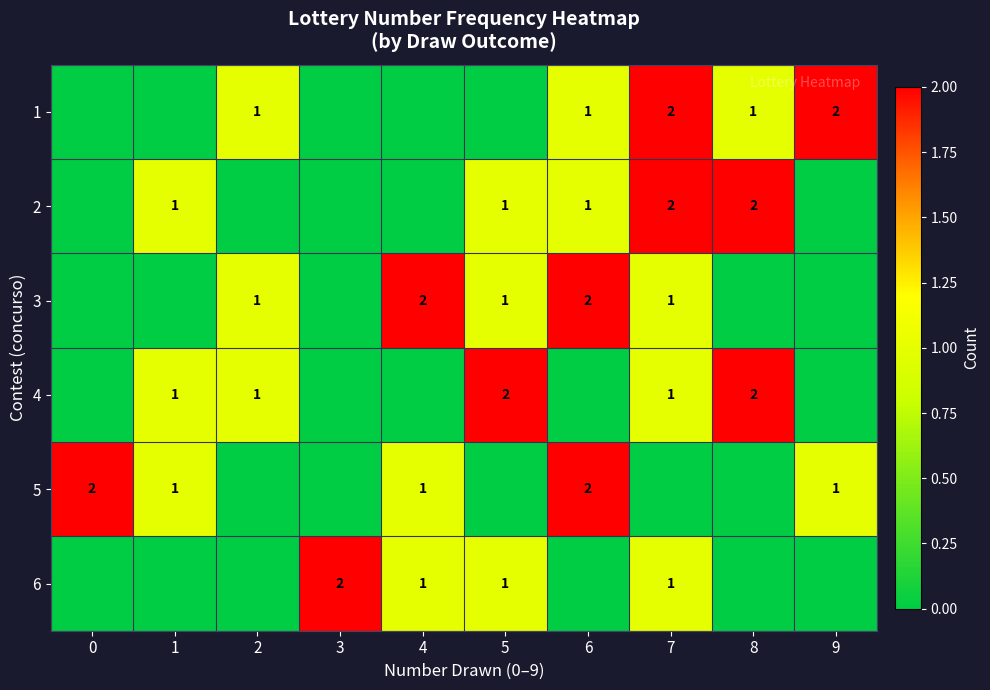

Is it true that 5 equals 1 at 1?

True